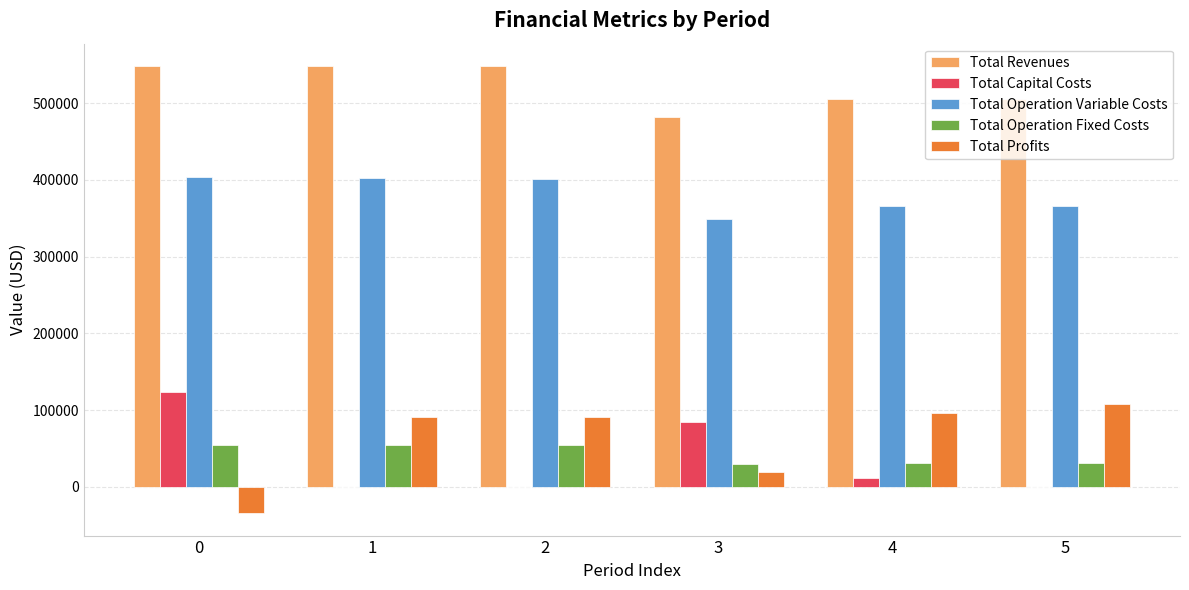

What is the spread (max minus min) of values at 4?

493693.1